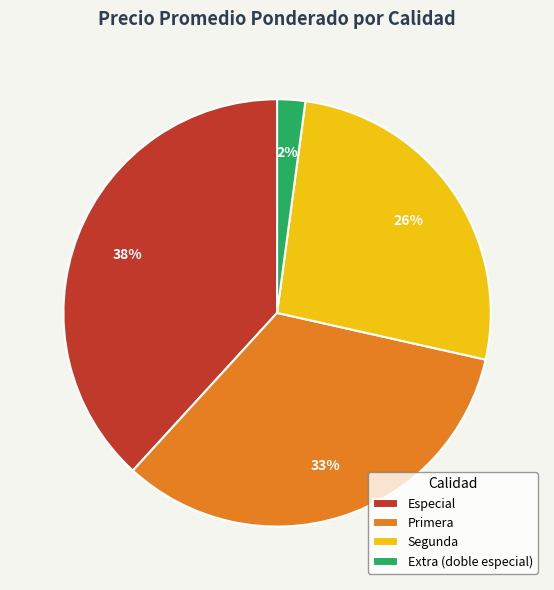

Rank the categories by value from lowest to highest.

Extra (doble especial), Segunda, Primera, Especial